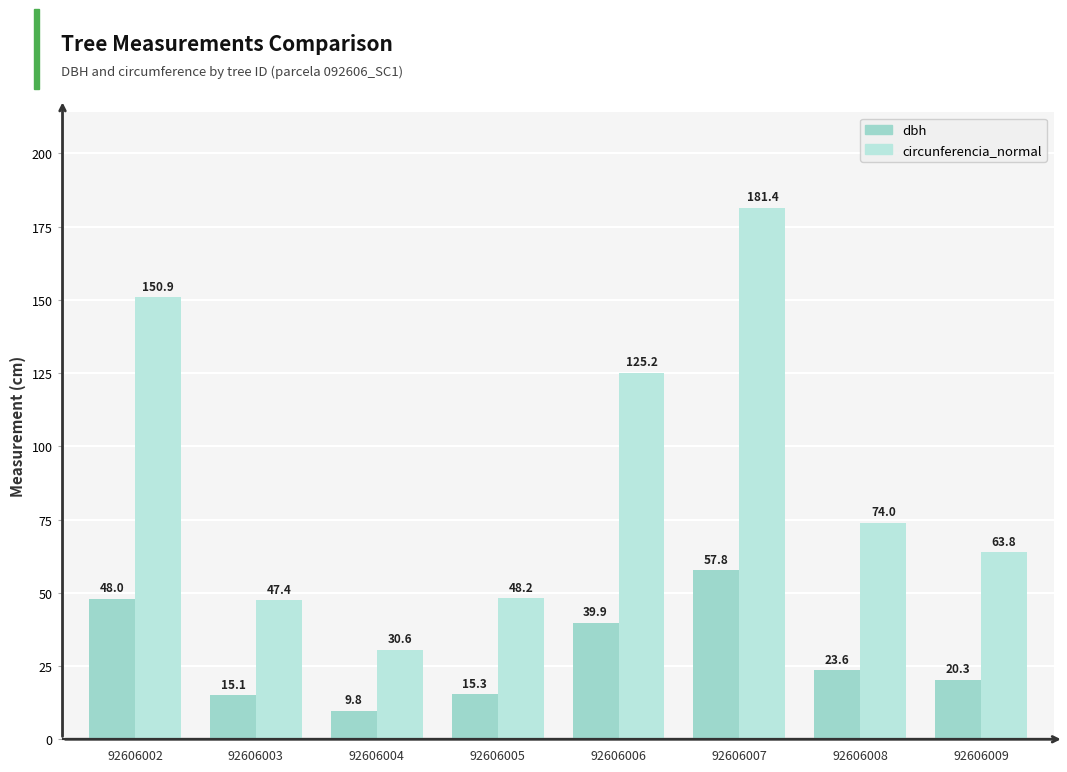

What is the sum of the dbh values at 92606006 and 92606004?

49.6